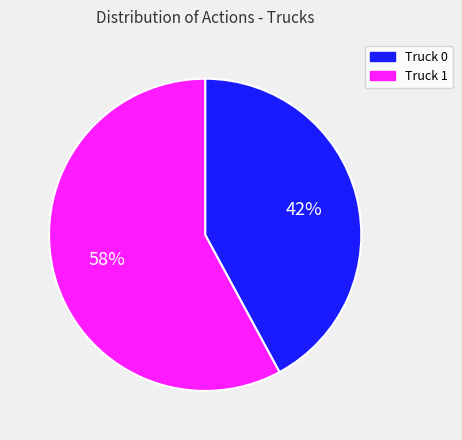

Combined, do Truck 1 and Truck 0 account for over 50%?

Yes